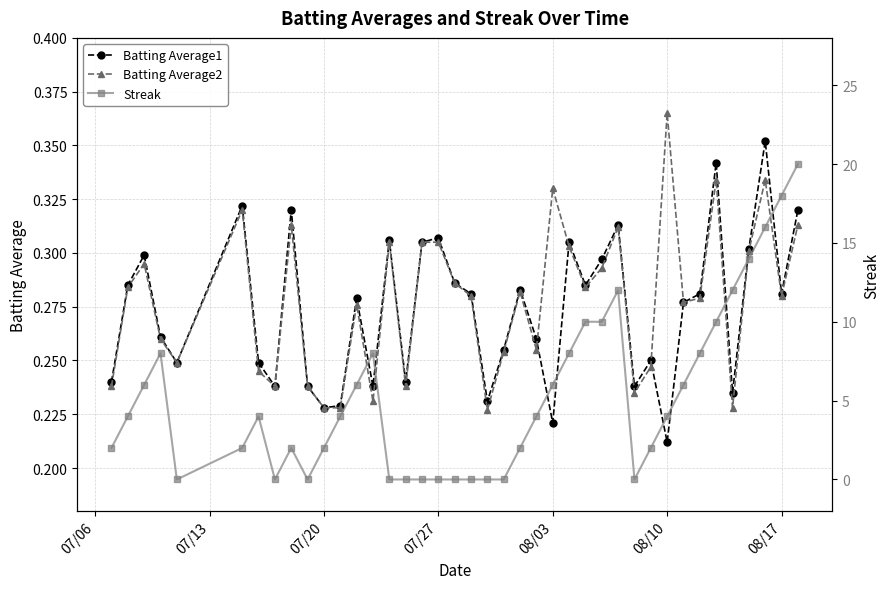

Which series has the widest spread of values?

Streak